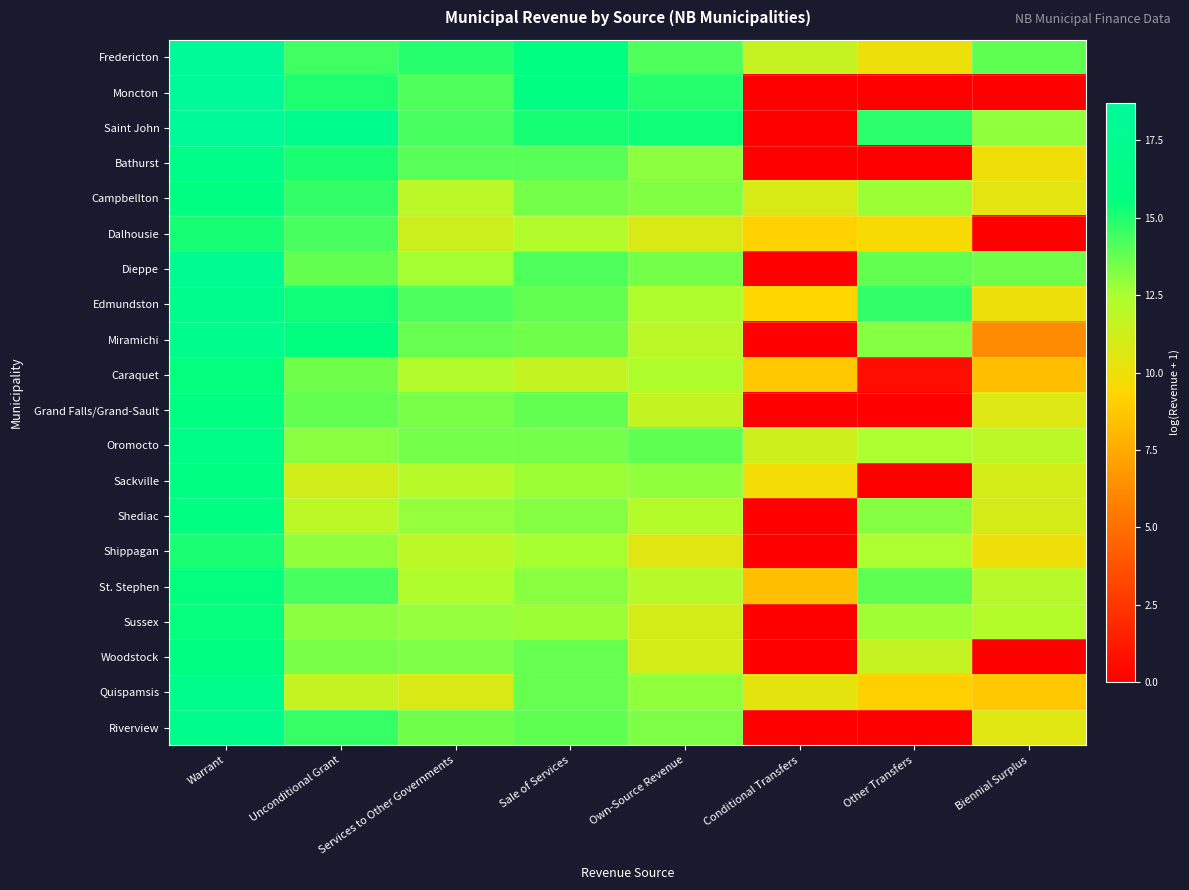

Reading left to right, what are all the values shown in this chart?

Fredericton: Warrant=18.4	Unconditional Grant=14.4	Services to Other Governments=14.9	Sale of Services=15.7	Own-Source Revenue=14.1	Conditional Transfers=11.6	Other Transfers=10.0	Biennial Surplus=13.8
Moncton: Warrant=18.7	Unconditional Grant=15.0	Services to Other Governments=14.2	Sale of Services=16.0	Own-Source Revenue=14.9	Conditional Transfers=0.0	Other Transfers=0.0	Biennial Surplus=0.0
Saint John: Warrant=18.6	Unconditional Grant=16.8	Services to Other Governments=14.3	Sale of Services=15.1	Own-Source Revenue=15.3	Conditional Transfers=0.0	Other Transfers=14.8	Biennial Surplus=12.9
Bathurst: Warrant=16.7	Unconditional Grant=15.1	Services to Other Governments=14.0	Sale of Services=14.0	Own-Source Revenue=13.0	Conditional Transfers=0.0	Other Transfers=0.0	Biennial Surplus=9.9
Campbellton: Warrant=16.1	Unconditional Grant=14.6	Services to Other Governments=11.9	Sale of Services=13.5	Own-Source Revenue=13.3	Conditional Transfers=10.8	Other Transfers=12.7	Biennial Surplus=10.4
Dalhousie: Warrant=15.2	Unconditional Grant=14.3	Services to Other Governments=11.3	Sale of Services=12.2	Own-Source Revenue=10.8	Conditional Transfers=9.2	Other Transfers=9.6	Biennial Surplus=0.0
Dieppe: Warrant=17.7	Unconditional Grant=13.8	Services to Other Governments=12.6	Sale of Services=14.1	Own-Source Revenue=13.4	Conditional Transfers=0.0	Other Transfers=13.8	Biennial Surplus=13.6
Edmundston: Warrant=16.9	Unconditional Grant=15.3	Services to Other Governments=14.2	Sale of Services=13.8	Own-Source Revenue=12.3	Conditional Transfers=9.4	Other Transfers=14.6	Biennial Surplus=10.1
Miramichi: Warrant=17.0	Unconditional Grant=15.6	Services to Other Governments=13.7	Sale of Services=13.5	Own-Source Revenue=11.9	Conditional Transfers=0.0	Other Transfers=13.2	Biennial Surplus=6.3
Caraquet: Warrant=15.6	Unconditional Grant=13.5	Services to Other Governments=12.2	Sale of Services=11.6	Own-Source Revenue=12.3	Conditional Transfers=8.7	Other Transfers=0.7	Biennial Surplus=8.3
Grand Falls/Grand-Sault: Warrant=15.9	Unconditional Grant=13.8	Services to Other Governments=13.4	Sale of Services=13.8	Own-Source Revenue=11.7	Conditional Transfers=0.0	Other Transfers=0.0	Biennial Surplus=10.6
Oromocto: Warrant=16.5	Unconditional Grant=13.1	Services to Other Governments=13.5	Sale of Services=13.5	Own-Source Revenue=13.9	Conditional Transfers=11.2	Other Transfers=12.5	Biennial Surplus=12.0
Sackville: Warrant=16.1	Unconditional Grant=11.1	Services to Other Governments=12.1	Sale of Services=12.7	Own-Source Revenue=12.9	Conditional Transfers=9.8	Other Transfers=0.0	Biennial Surplus=11.0
Shediac: Warrant=16.1	Unconditional Grant=11.9	Services to Other Governments=12.9	Sale of Services=13.2	Own-Source Revenue=12.2	Conditional Transfers=0.0	Other Transfers=13.2	Biennial Surplus=10.9
Shippagan: Warrant=15.1	Unconditional Grant=13.0	Services to Other Governments=11.8	Sale of Services=12.6	Own-Source Revenue=10.5	Conditional Transfers=0.0	Other Transfers=12.4	Biennial Surplus=10.0
St. Stephen: Warrant=15.5	Unconditional Grant=14.3	Services to Other Governments=12.3	Sale of Services=13.1	Own-Source Revenue=12.1	Conditional Transfers=8.3	Other Transfers=13.8	Biennial Surplus=12.1
Sussex: Warrant=15.5	Unconditional Grant=13.1	Services to Other Governments=12.9	Sale of Services=12.7	Own-Source Revenue=11.0	Conditional Transfers=0.0	Other Transfers=12.7	Biennial Surplus=12.2
Woodstock: Warrant=15.8	Unconditional Grant=13.4	Services to Other Governments=13.3	Sale of Services=13.7	Own-Source Revenue=11.0	Conditional Transfers=0.0	Other Transfers=11.6	Biennial Surplus=0.0
Quispamsis: Warrant=16.9	Unconditional Grant=11.6	Services to Other Governments=10.8	Sale of Services=13.7	Own-Source Revenue=13.0	Conditional Transfers=10.4	Other Transfers=9.1	Biennial Surplus=8.7
Riverview: Warrant=17.0	Unconditional Grant=14.6	Services to Other Governments=13.6	Sale of Services=13.9	Own-Source Revenue=13.3	Conditional Transfers=0.0	Other Transfers=0.0	Biennial Surplus=10.6